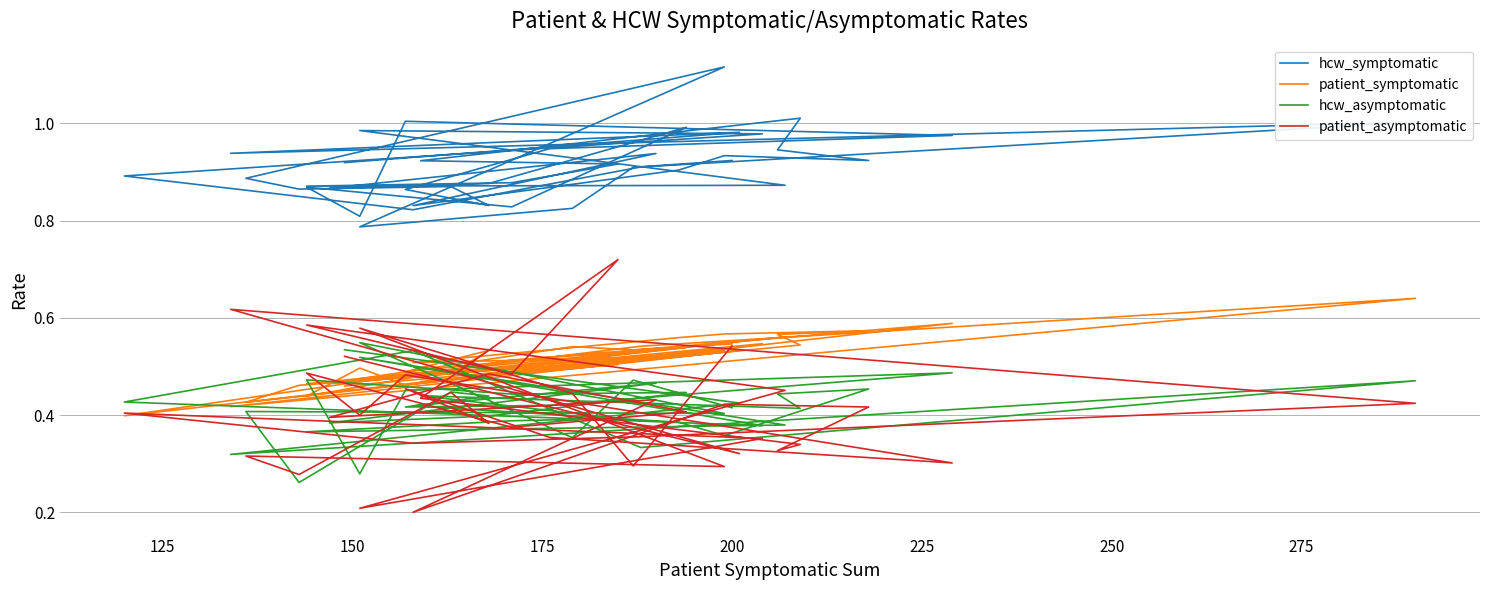

How many interior local peaks does the hcw_symptomatic series have?

11